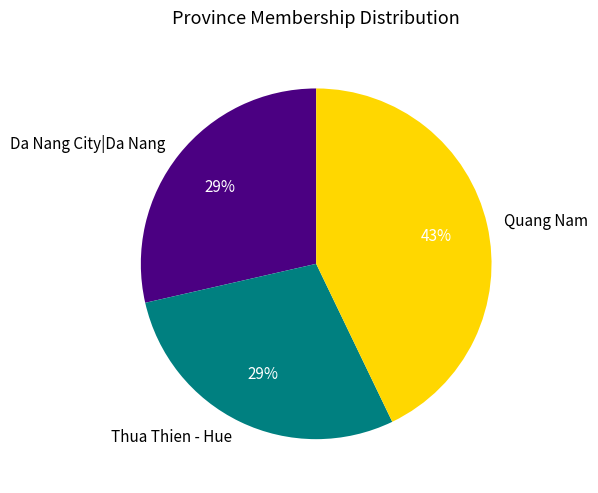

Count the number of slices in the pie.

3